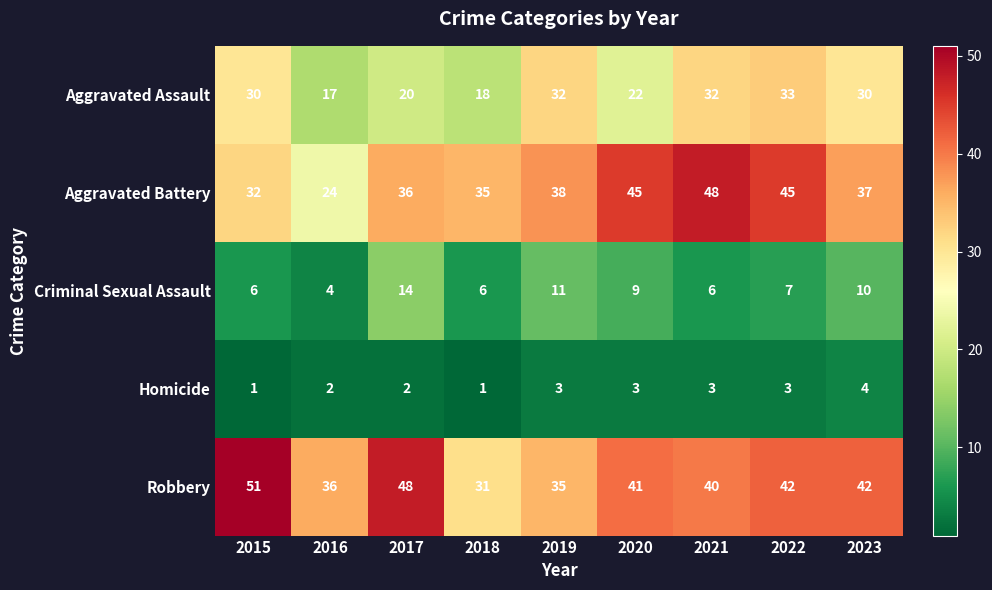

Is it true that Robbery equals 48 at 2017?

True